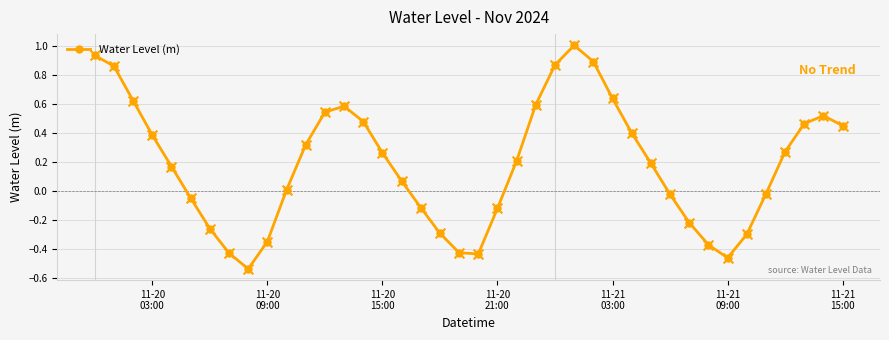

How many interior local peaks (higher than both neighbors) does the data have?

3